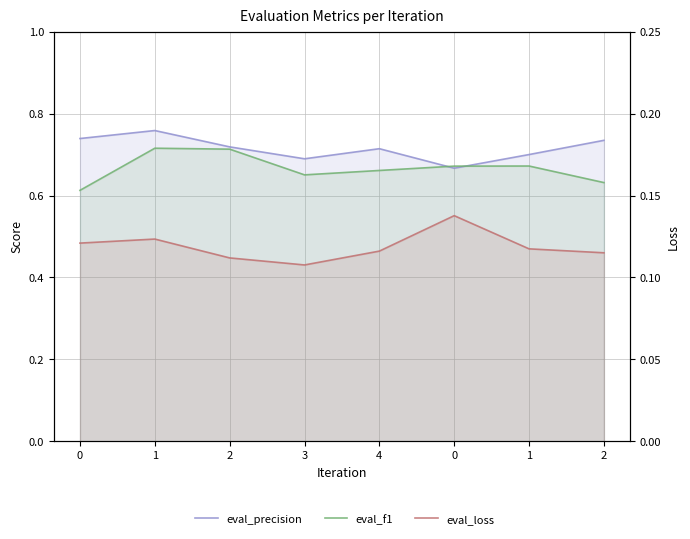

What is the spread (max minus min) of values at 0?

0.6